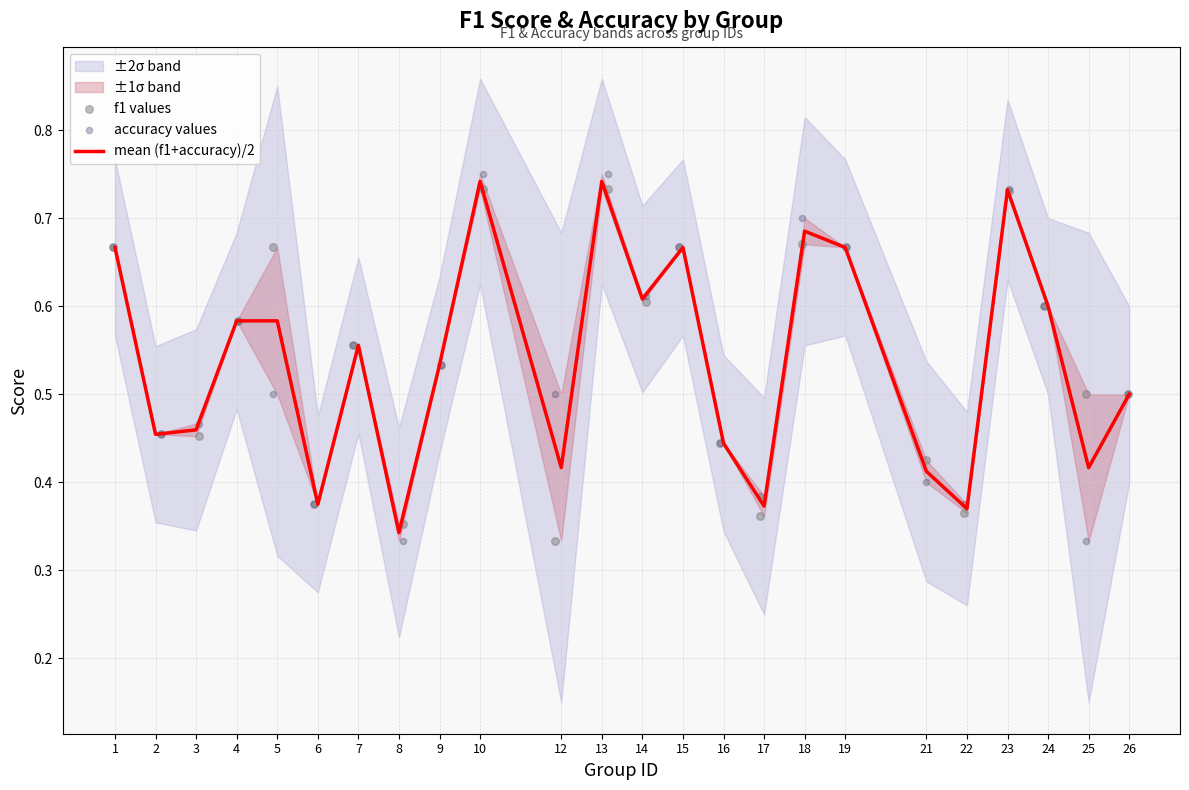

Which series has the widest spread of Y values?

accuracy values